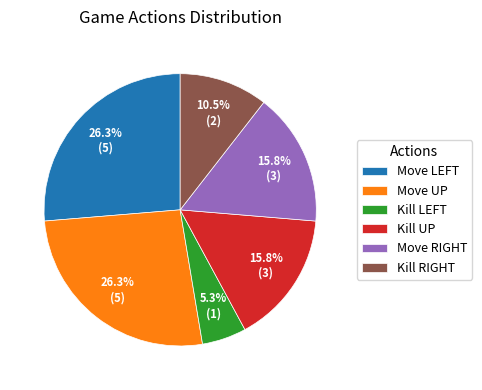

Is there a majority slice in this chart?

No